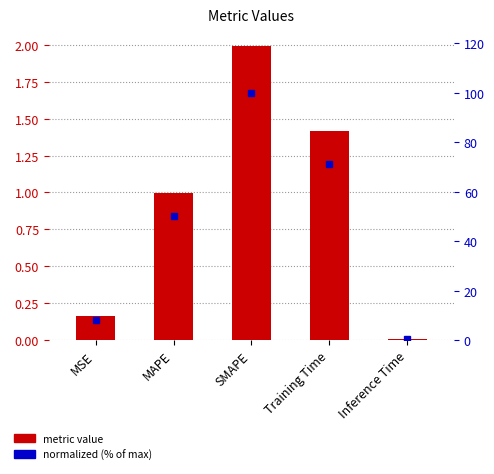

Reading left to right, extract all data points from this chart.

metric value: 0.2	1.0	2.0	1.4	0.0
normalized (% of max): 8.3	50.1	100.0	71.1	0.4